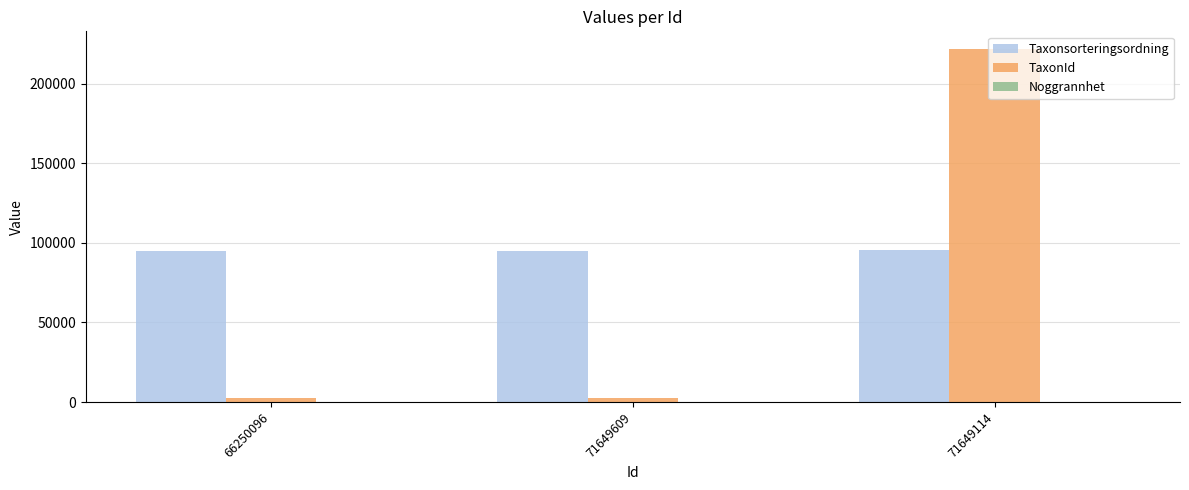

Which series changed the most between 71649609 and 71649114?

TaxonId